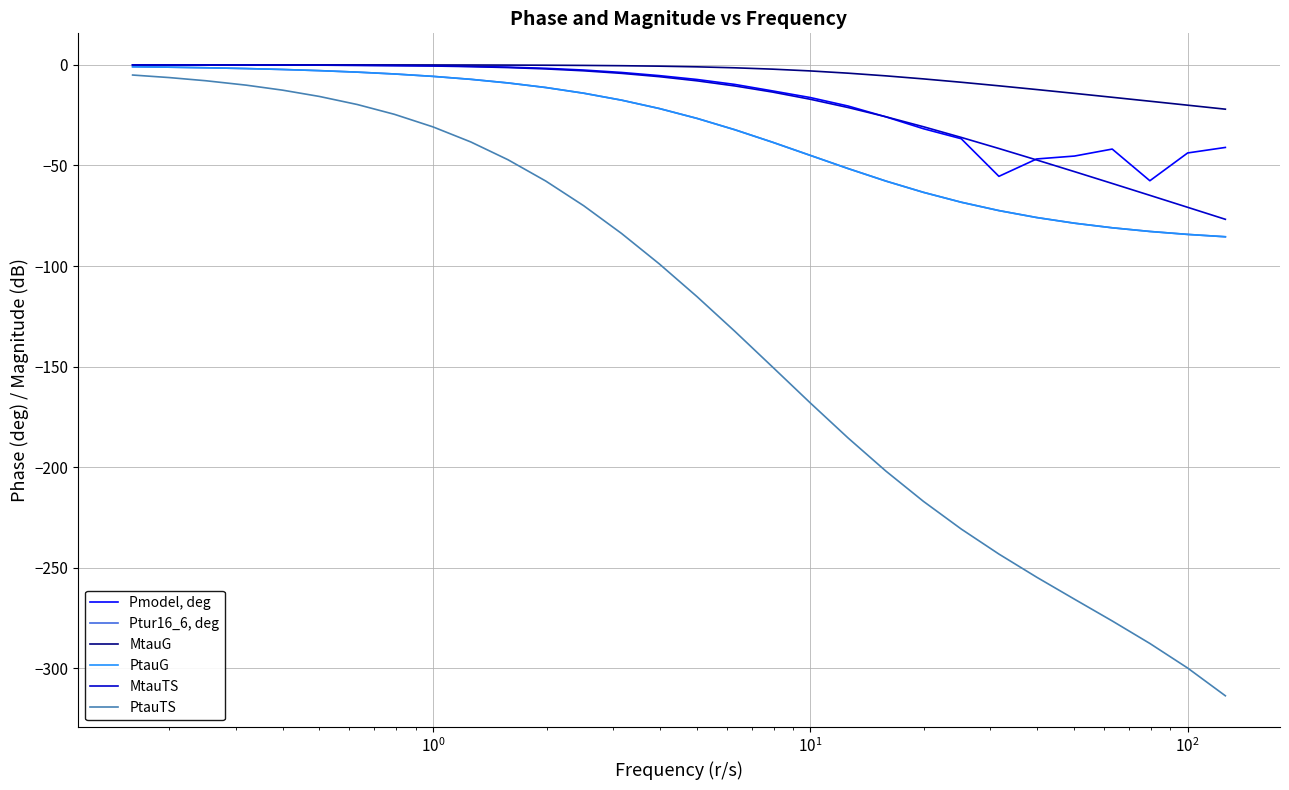

True or false: Ptur16_6, deg and PtauG cross at least once.

False